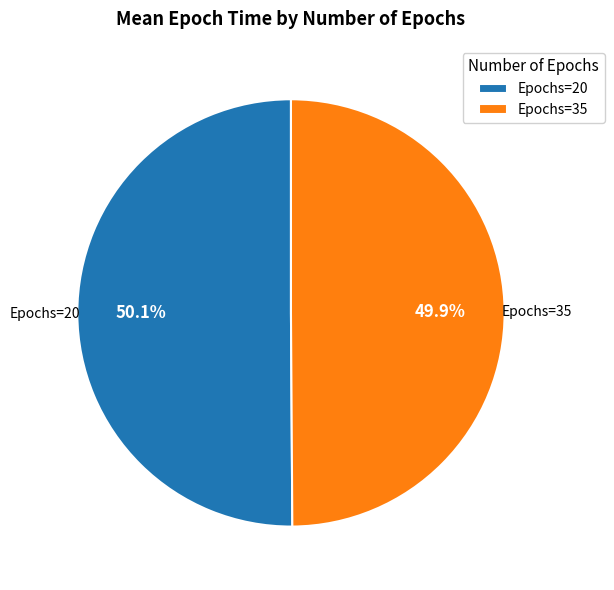

How much of the chart is everything except Epochs=35?

50.1%